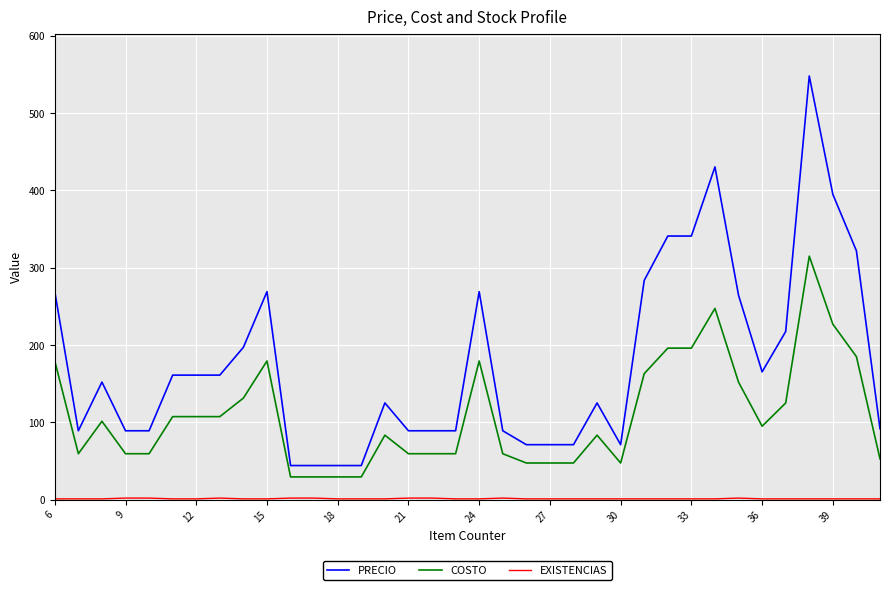

What is the greatest value displayed?

548.1